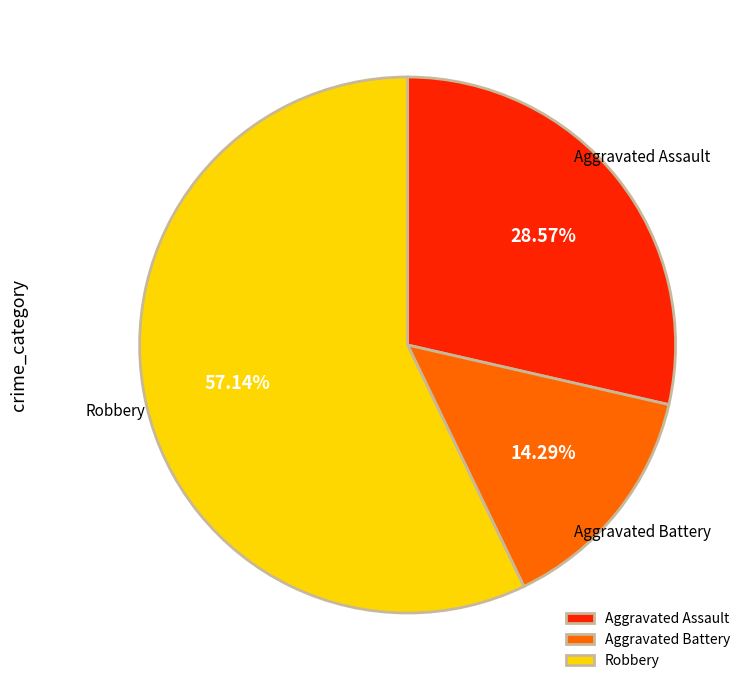

True or false: Aggravated Battery accounts for 22% of the total.

False